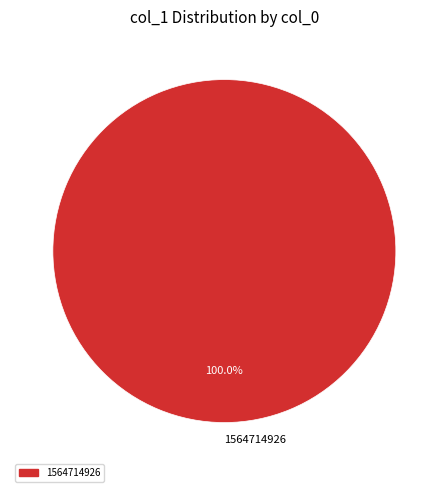

Rank the categories by value from highest to lowest.

1564714926